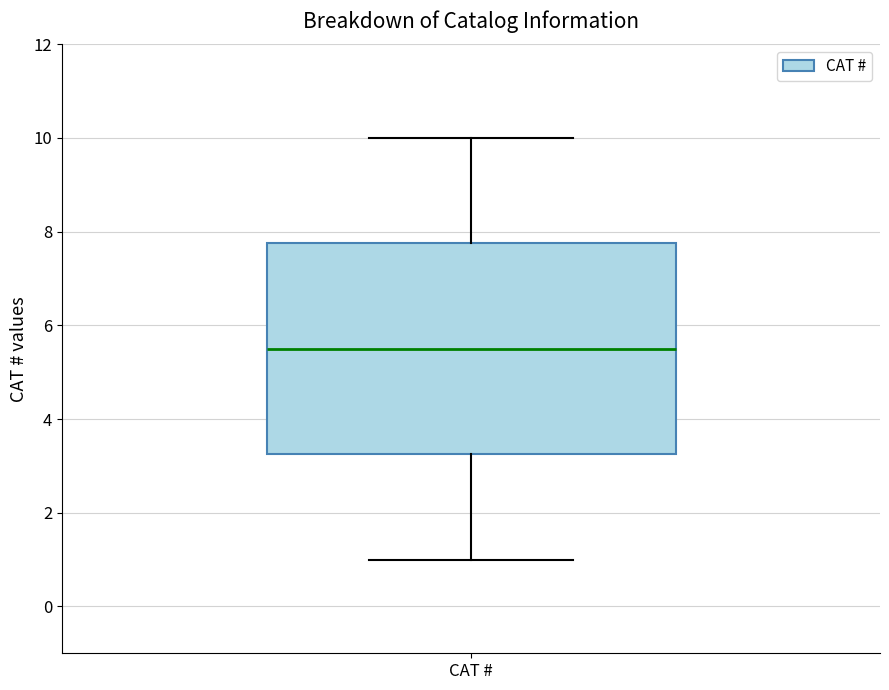

Read this box plot against the y-axis: the position of the median line, the range covered by the box, and the ends of both whiskers. The values are not printed on the chart, so give them approximately, as read against the axis.

median 5.6, box 3.2 to 7.8, whiskers 1.0 to 10.0